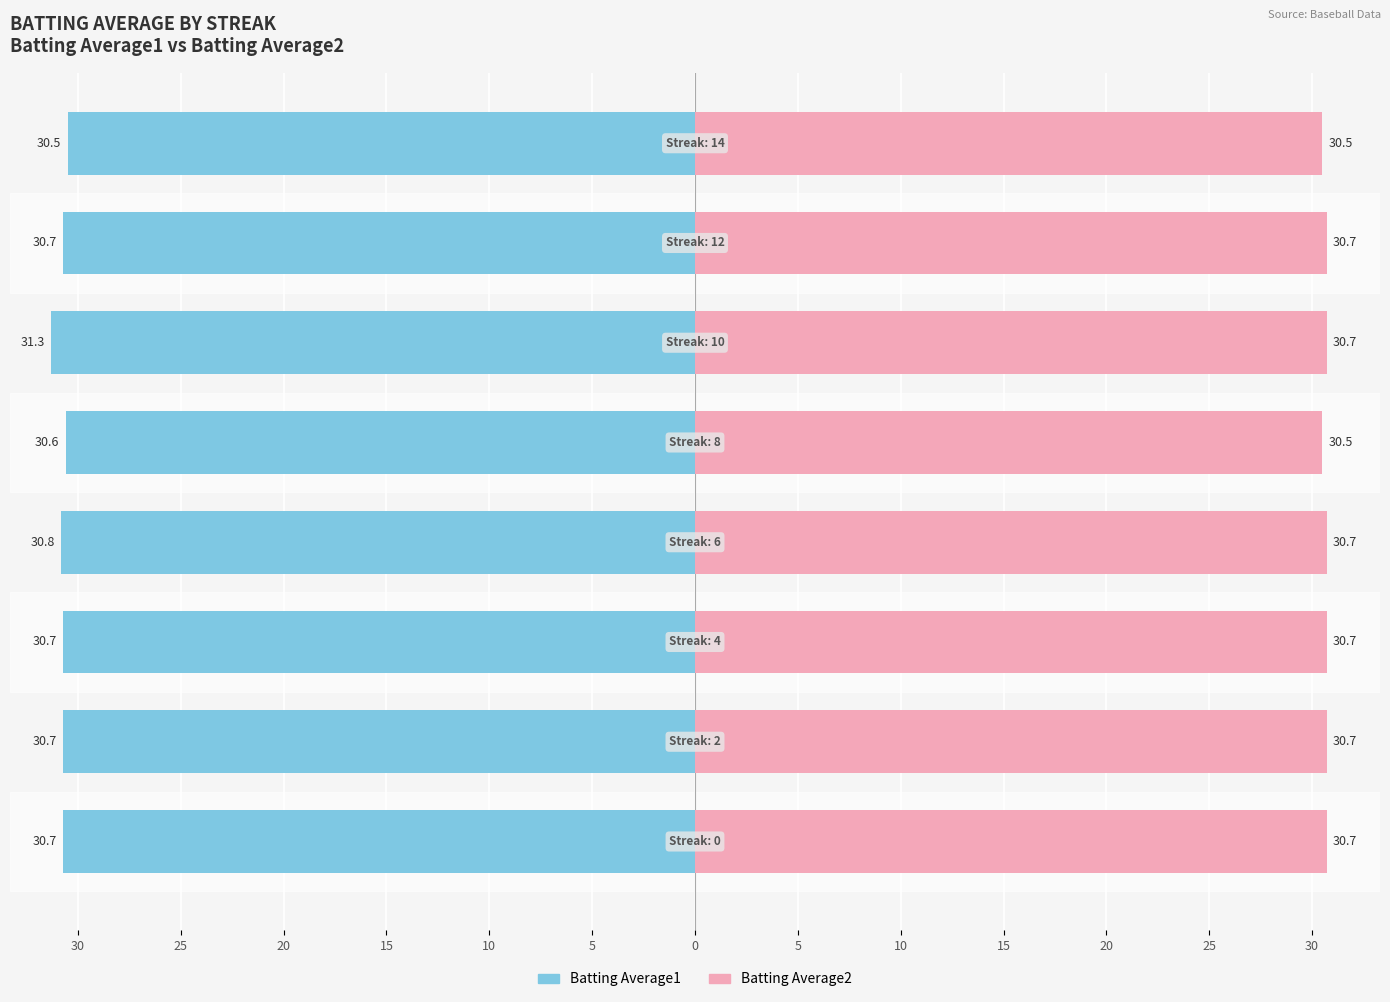

At how many categories does at least one series exceed 9?

8